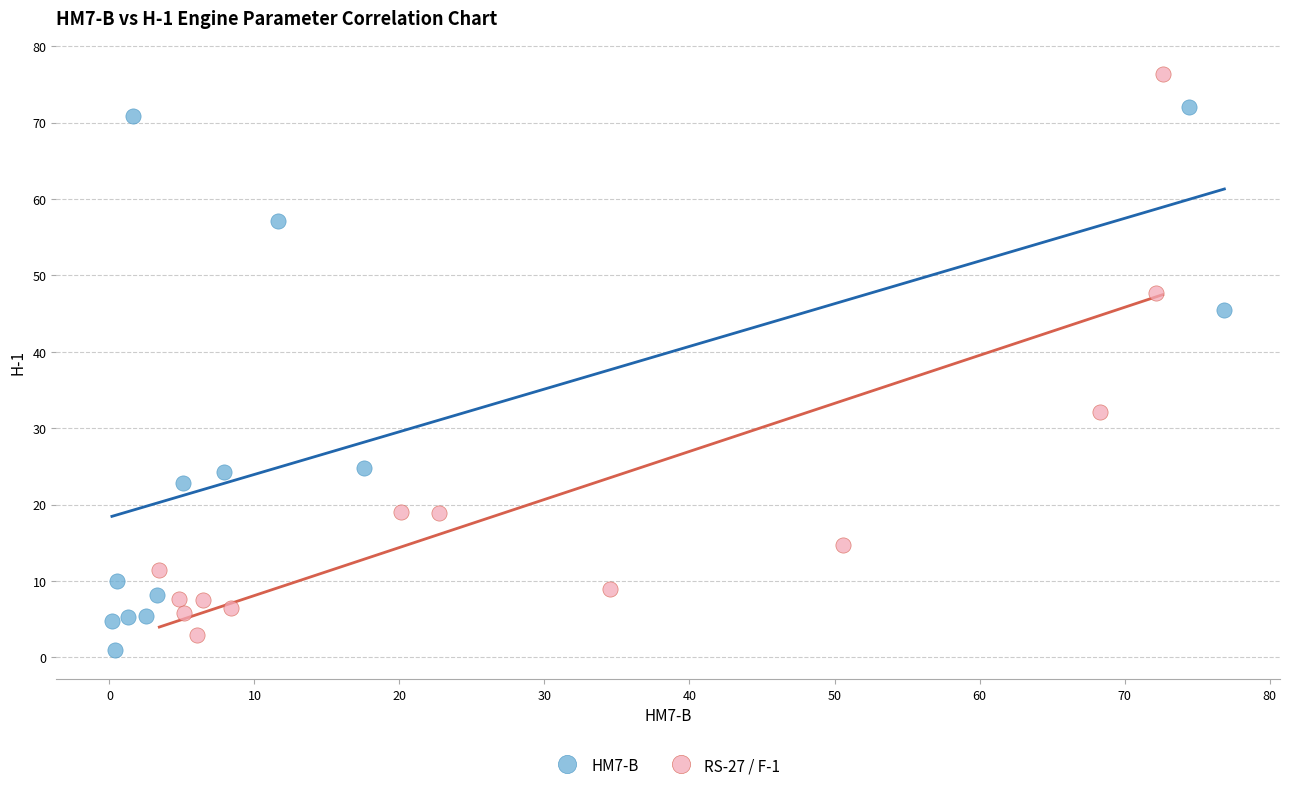

Which series contains the highest Y value?

RS-27 / F-1